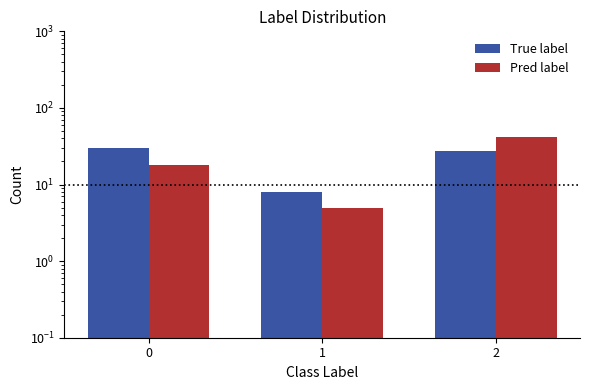

What is the total value across all series at 2?

69